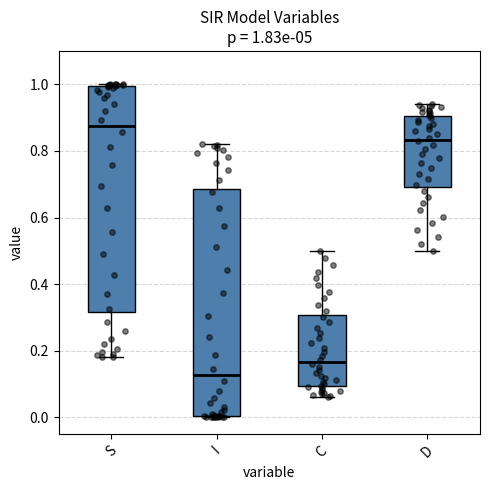

Which box has the lowest median line?

I